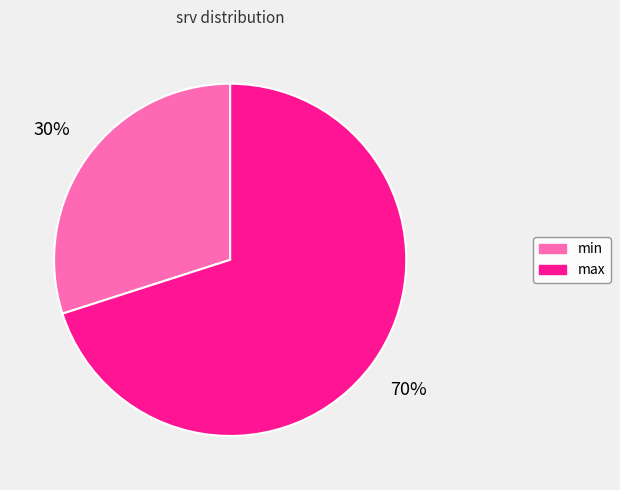

To the nearest percent, what is the difference between the min and max slice percentages?

40%